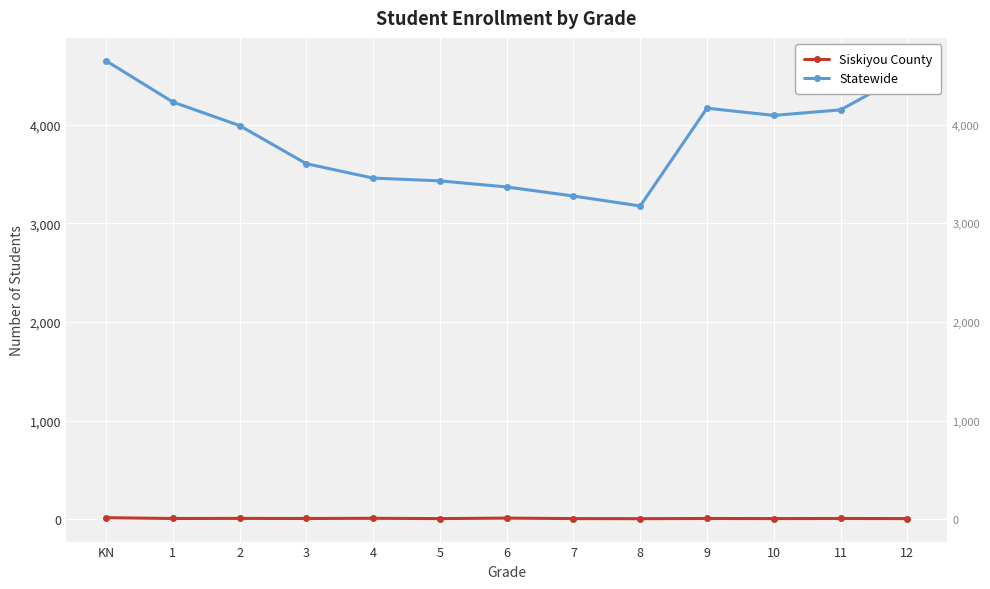

How many values in the Statewide series are below 3993?

6